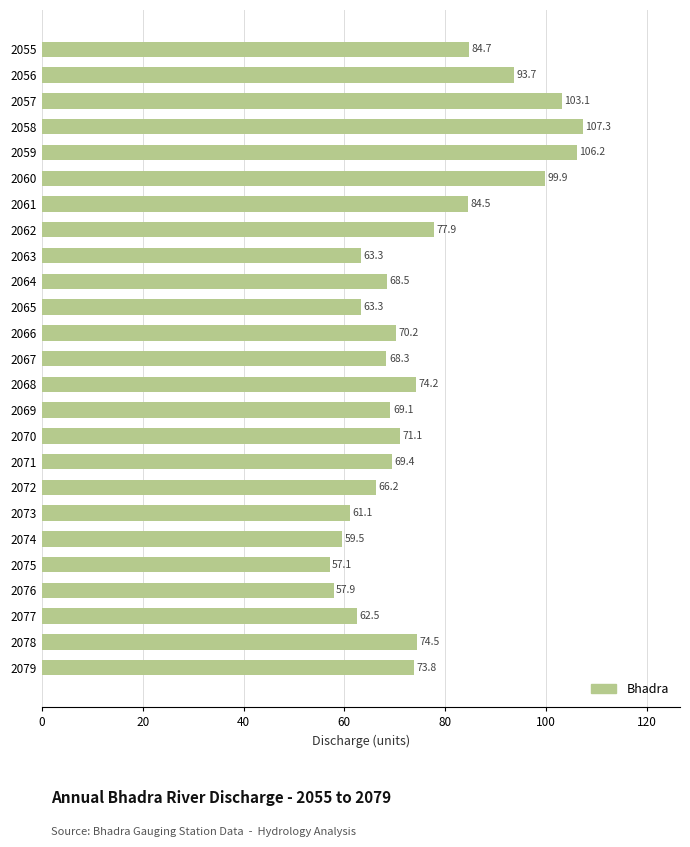

What is the difference between the maximum and minimum values?

50.2